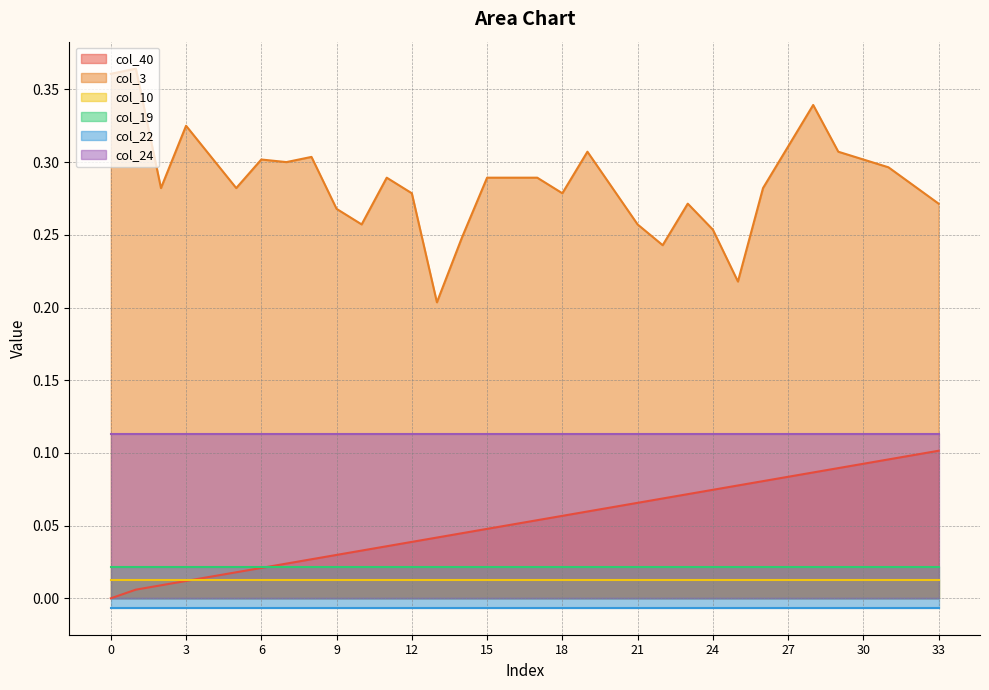

The value of col_24 at 13 is 0.1. True or false?

False